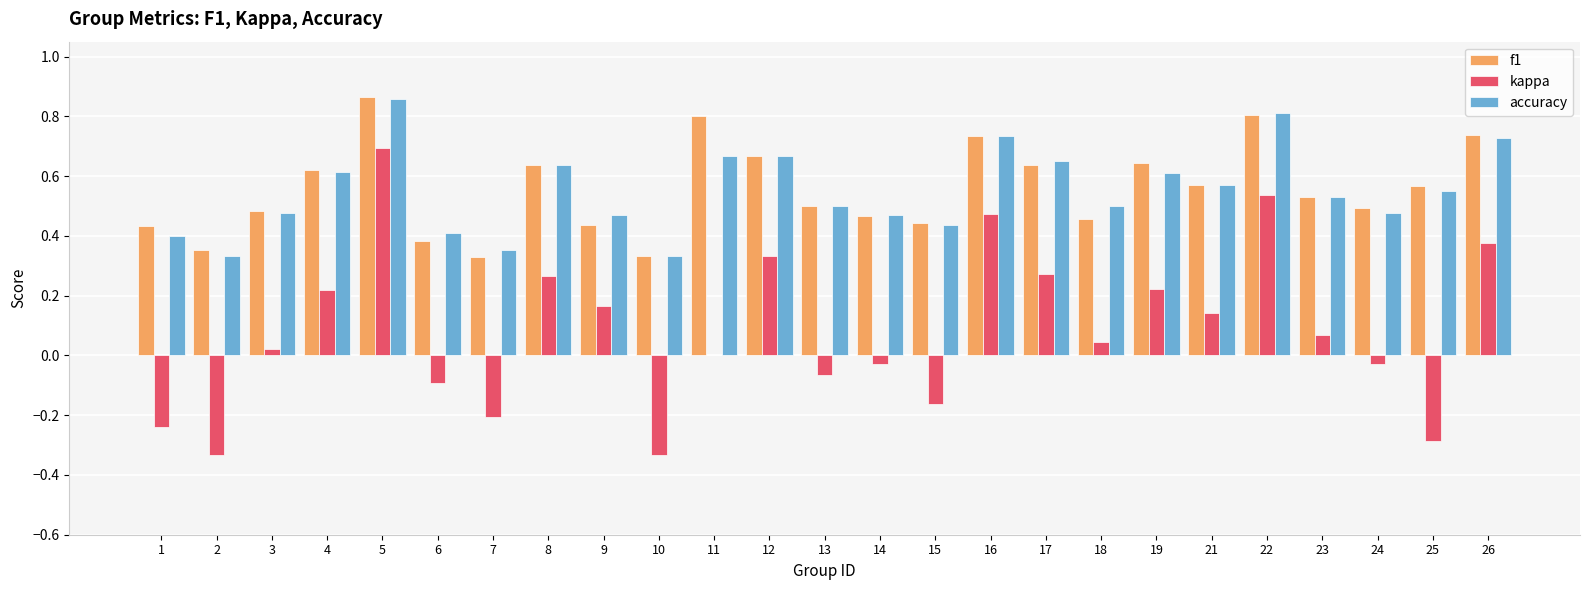

What is the total value across all series at 23?

1.1